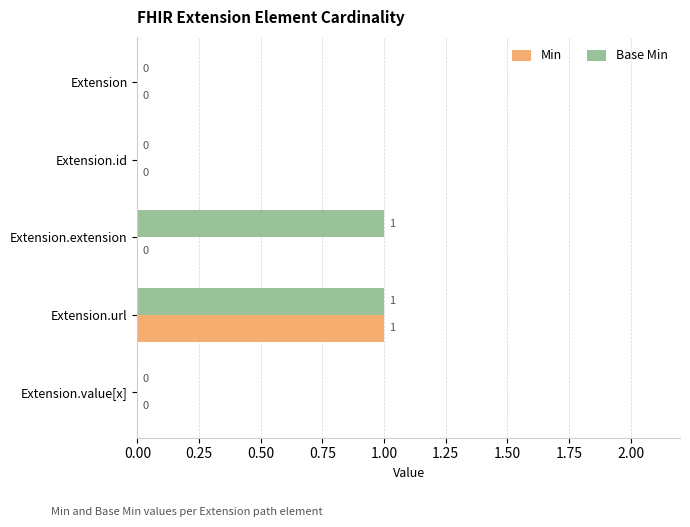

At which category is the sum across all series the highest?

Extension.url